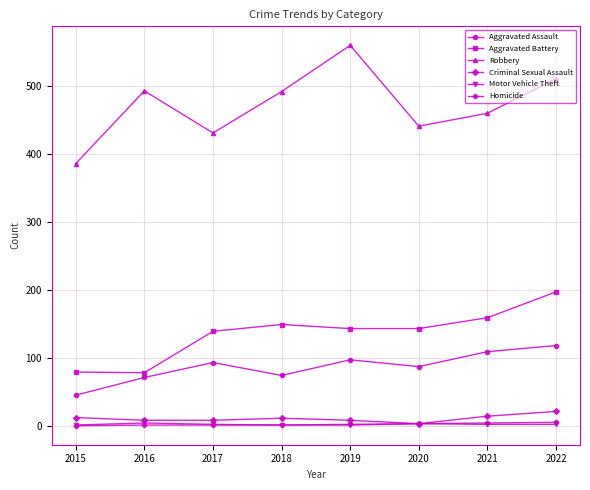

True or false: Homicide has a value of 1 at 2016.

True